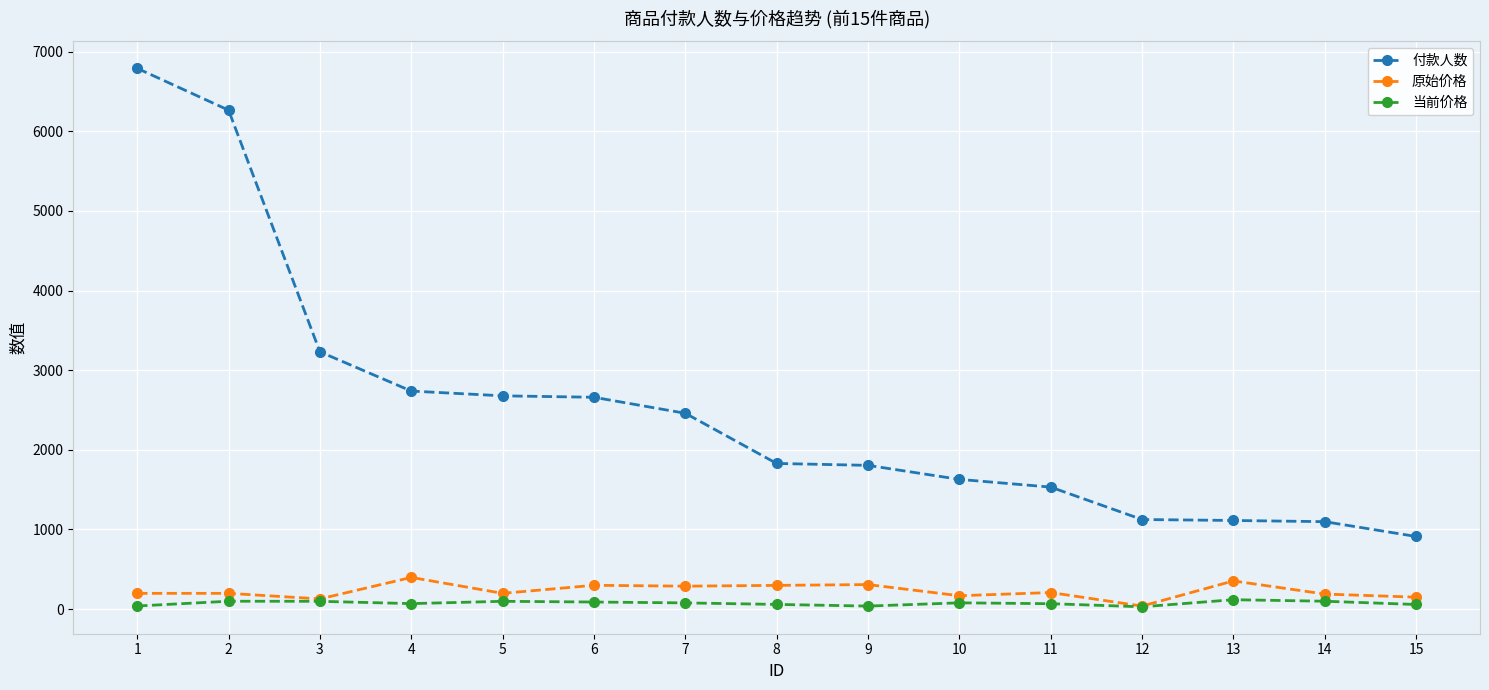

The value of 付款人数 at 2 is 6265.0. True or false?

True